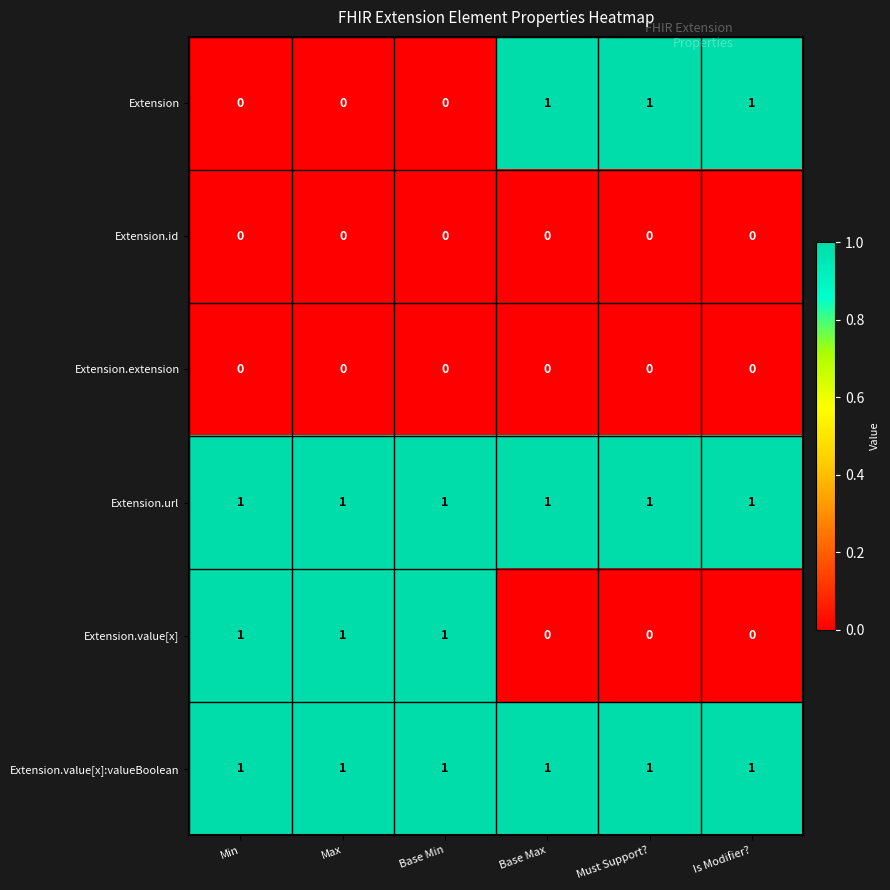

What is the difference between the highest and lowest values at Base Max?

1